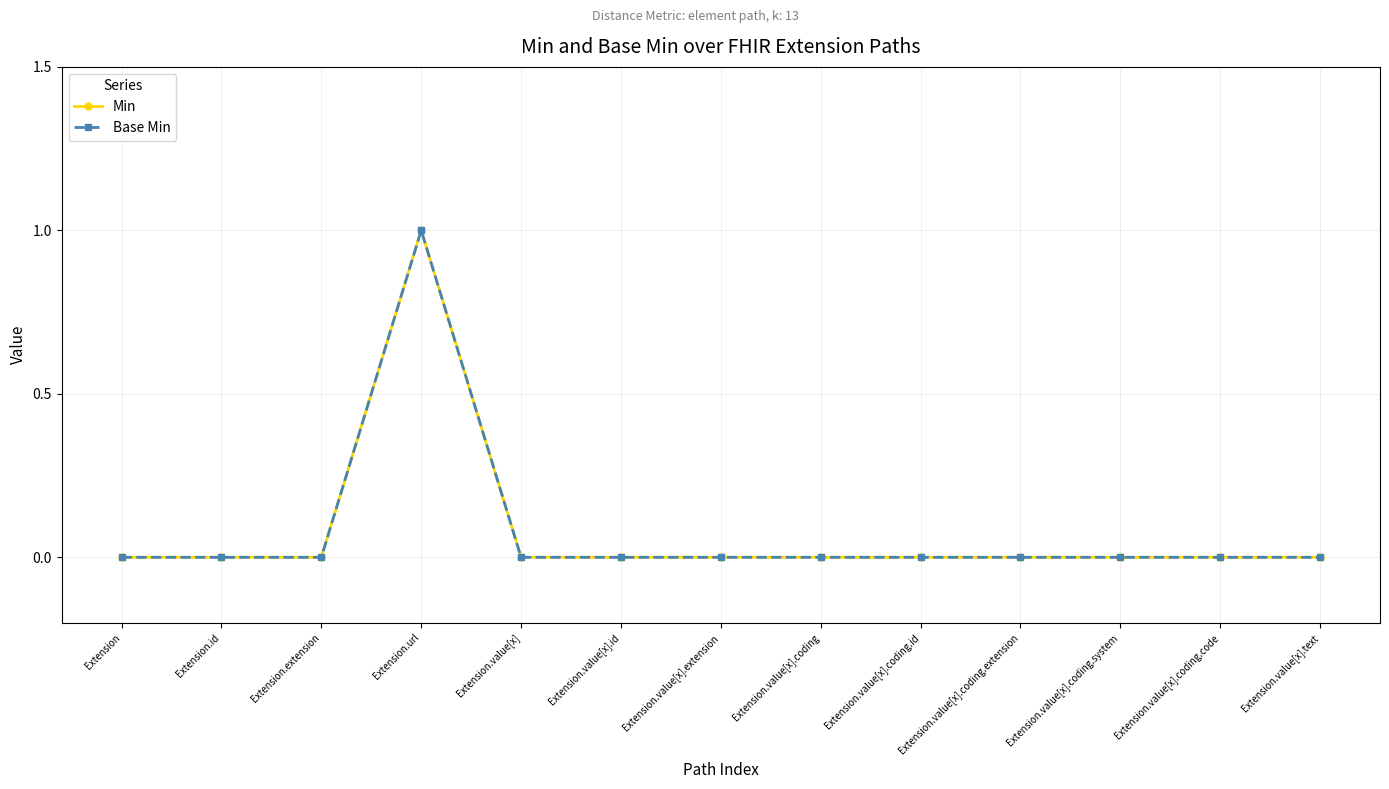

How many lines are shown in the chart?

2